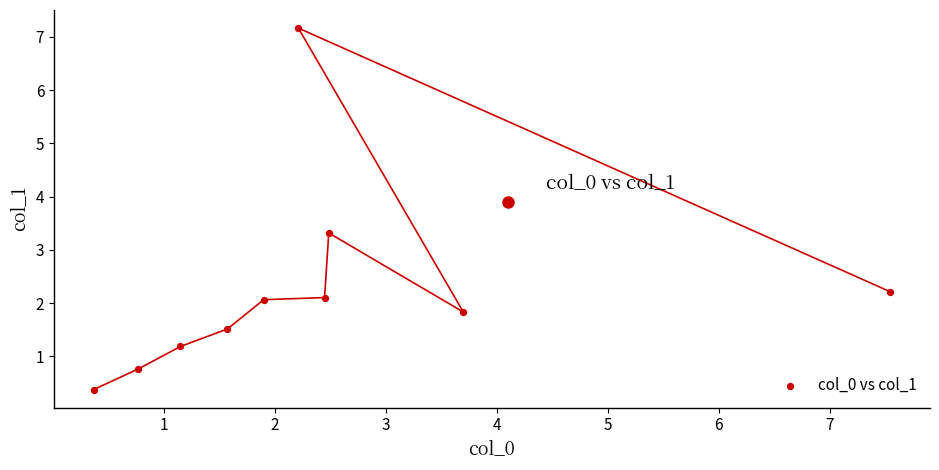

What Y value in the scatter plot is closest to 3?

3.3